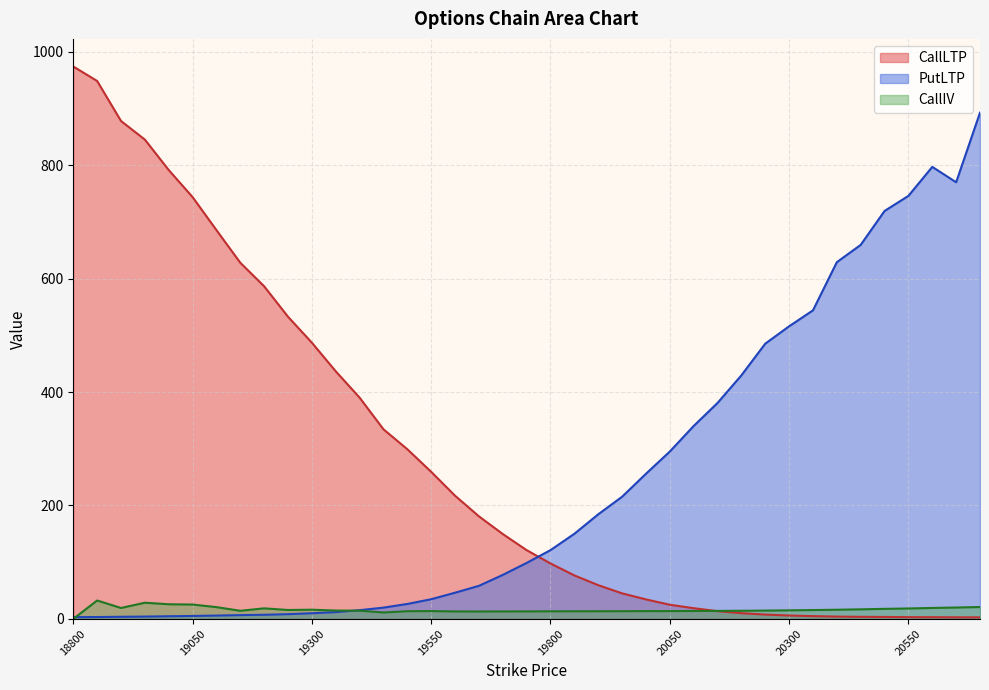

Which series ends up on top after the final intersection of PutLTP and CallIV?

PutLTP